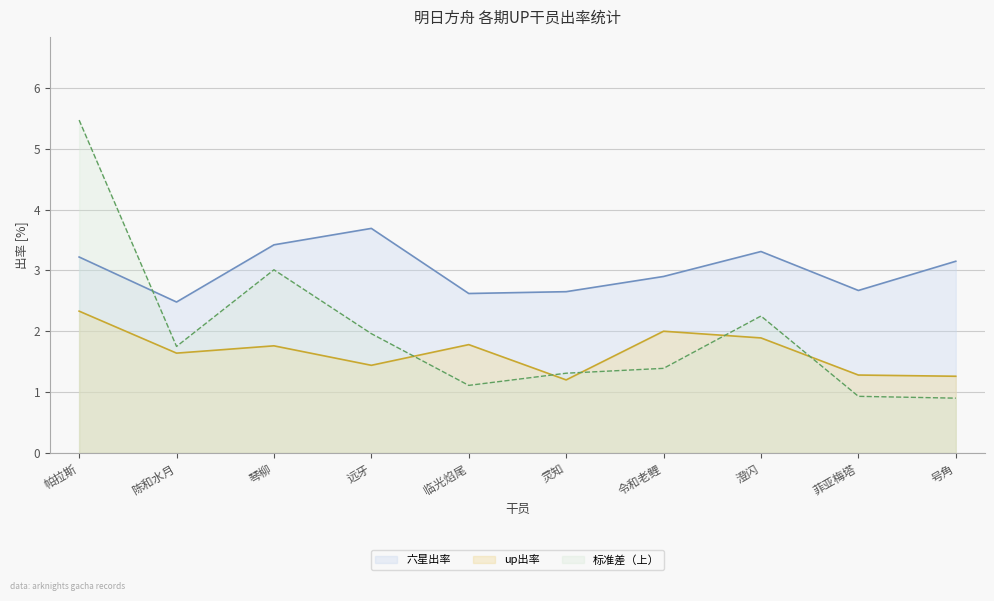

True or false: 标准差（上） and up出率 cross at least once.

True